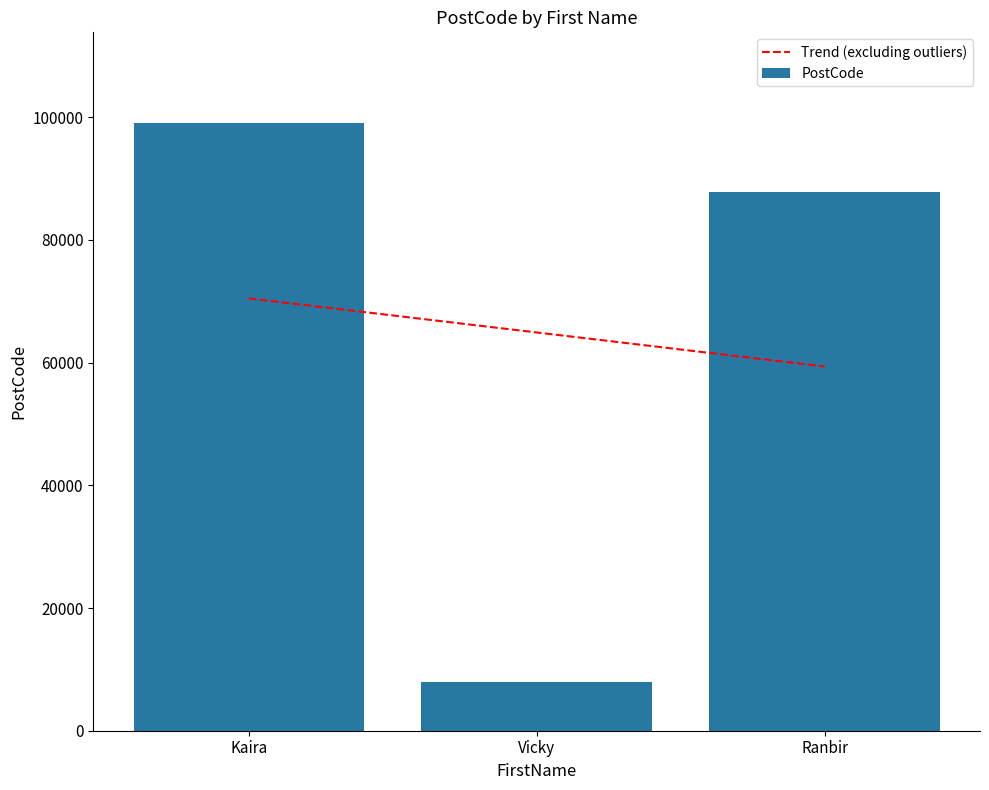

List the labels in order of value, smallest first.

Vicky, Ranbir, Kaira